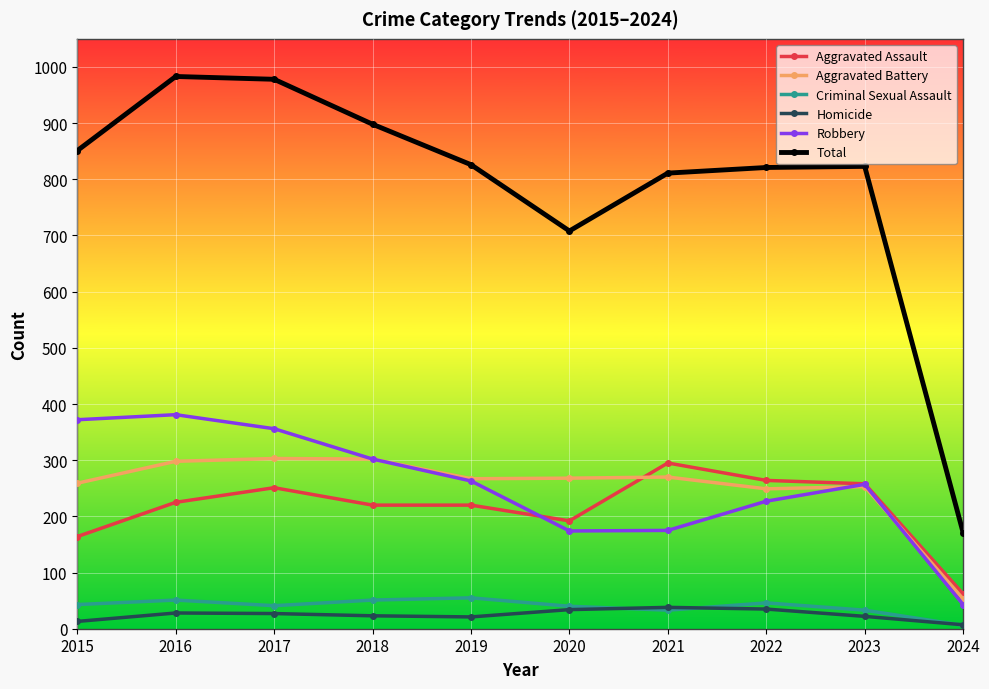

The Criminal Sexual Assault series shows 33 at 2021. True or false?

True